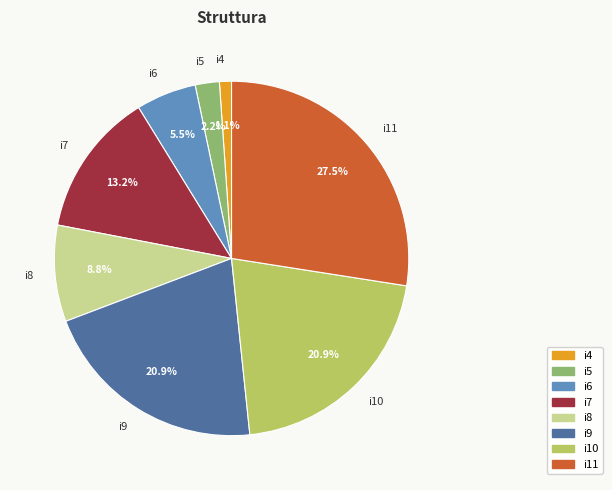

Which slice is the largest?

i11